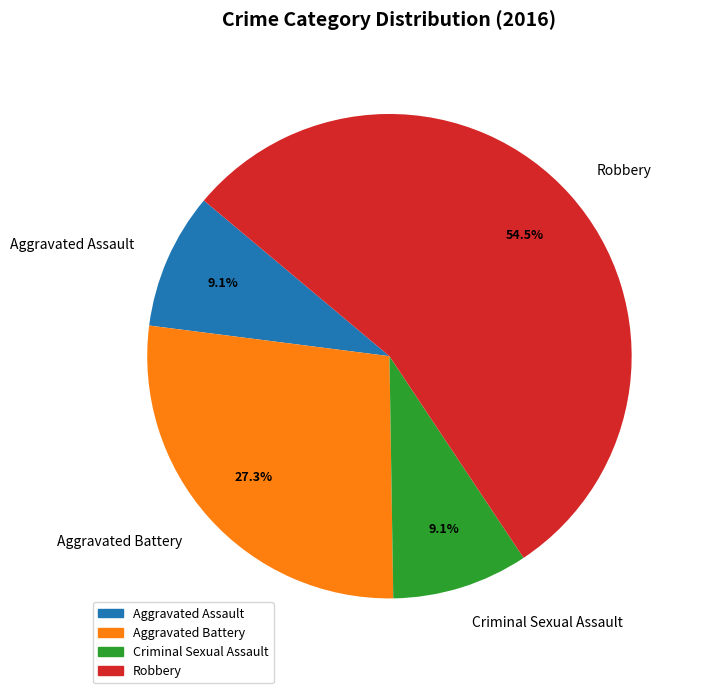

What portion of the pie excludes Aggravated Assault?

90.9%